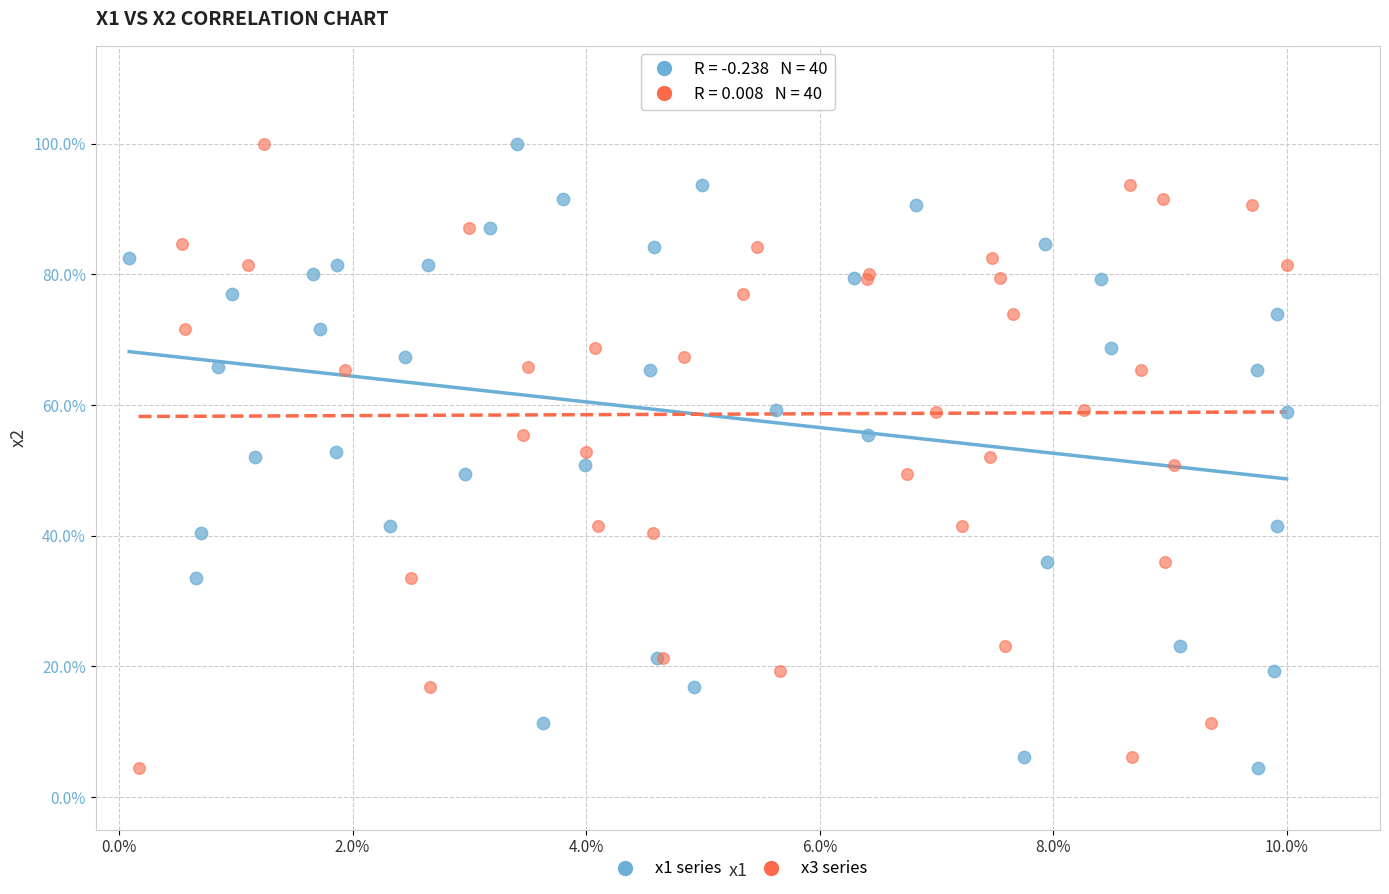

What are all the series names shown in the legend?

x1 series, x3 series